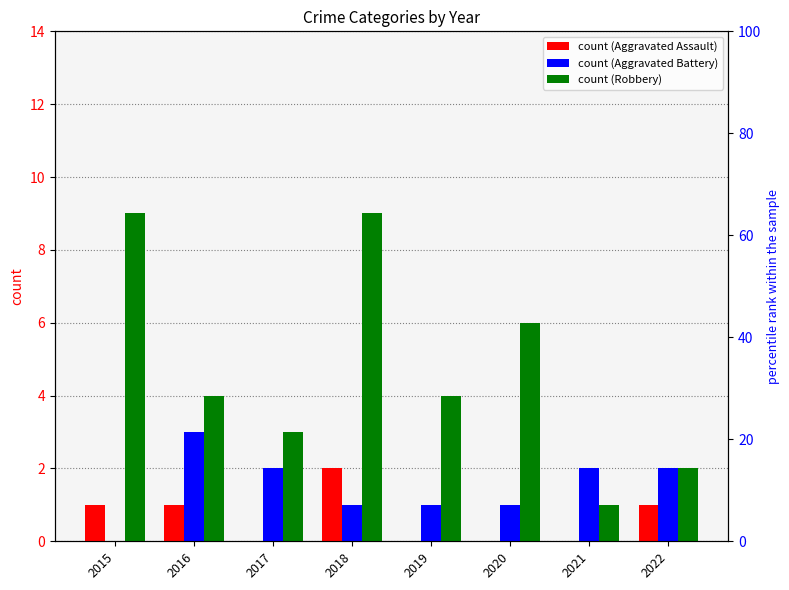

At which label does Robbery reach its peak?

2015